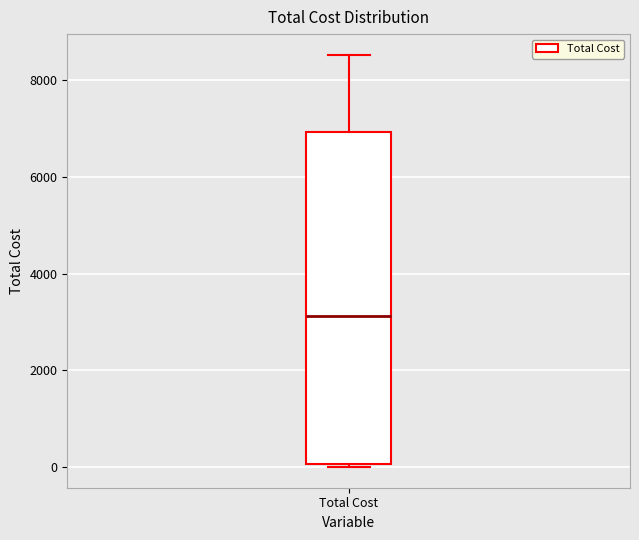

Where is the lower edge of the box for Total Cost on the y-axis? The values are not printed on the chart, so give them approximately, as read against the axis.

0